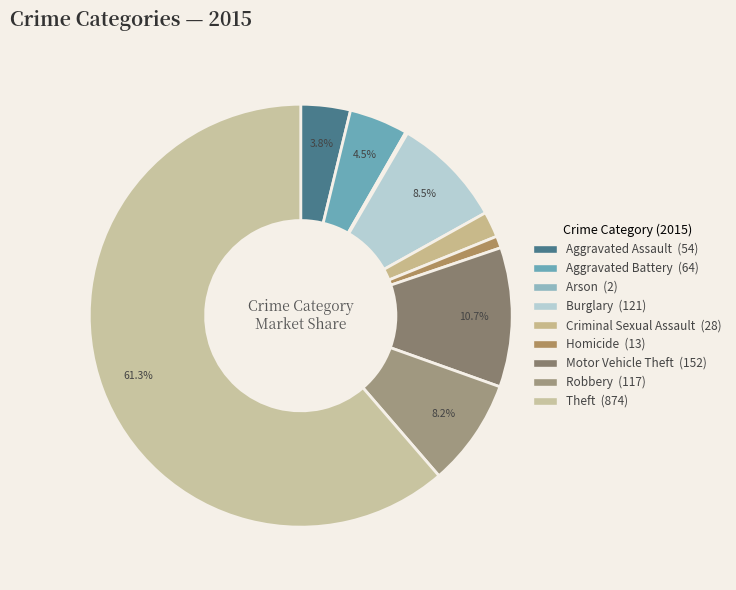

To the nearest percent, what portion does Robbery represent?

8%